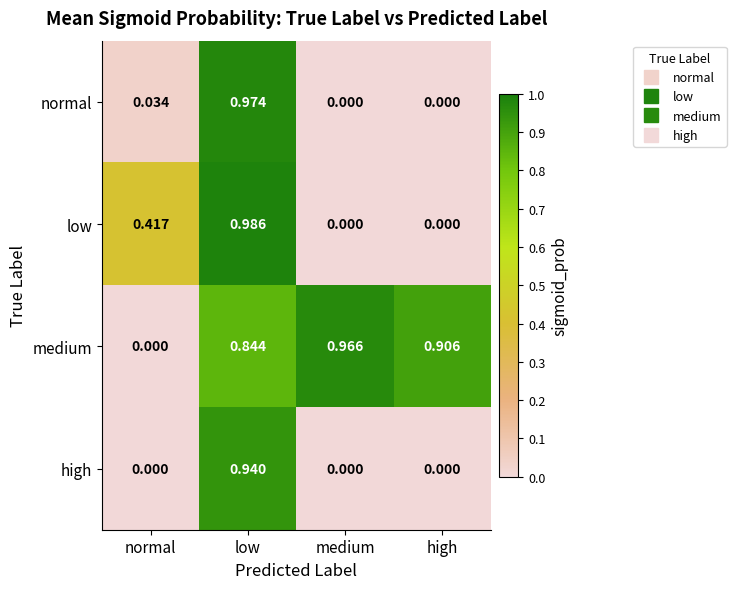

Rank the categories by medium value from lowest to highest.

normal, low, high, medium